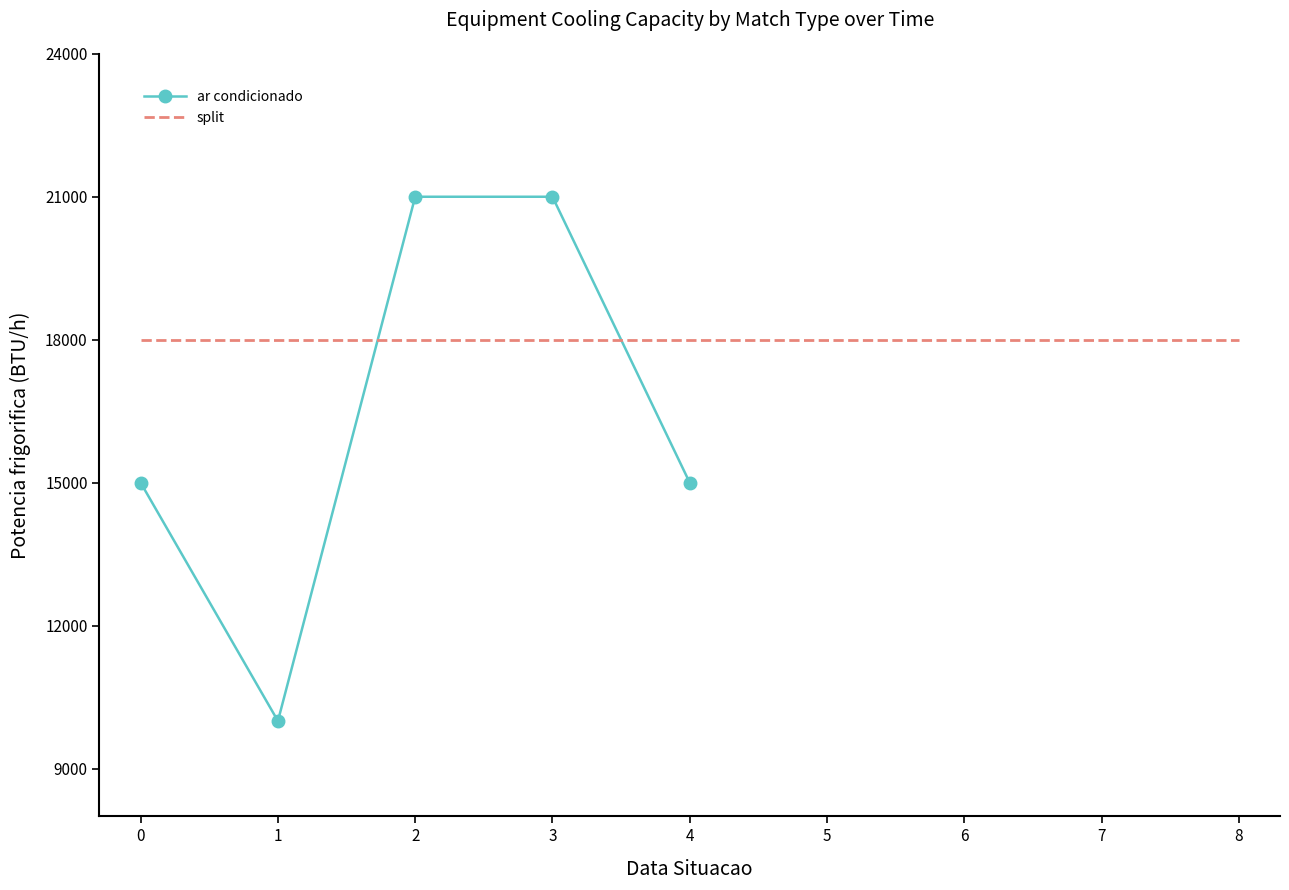

Is it true that ar condicionado equals 15000 at 0?

True